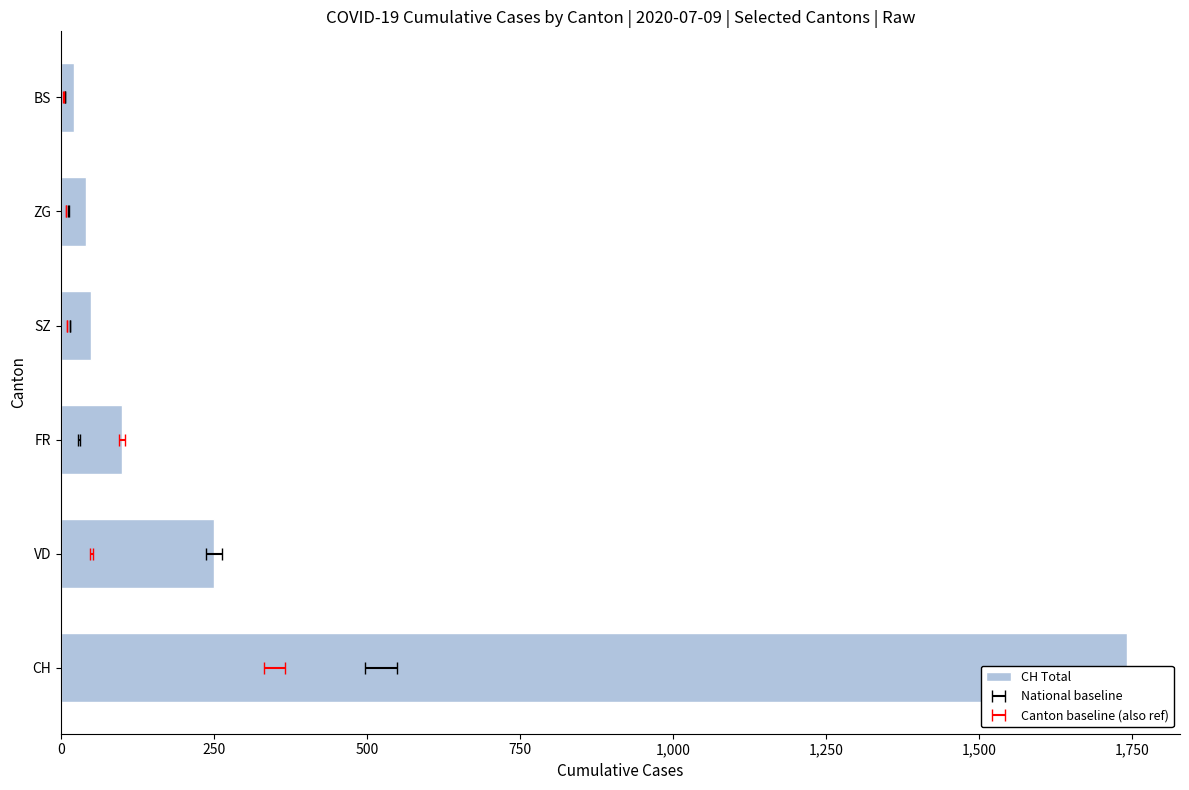

What is the approximate value at VD?

250